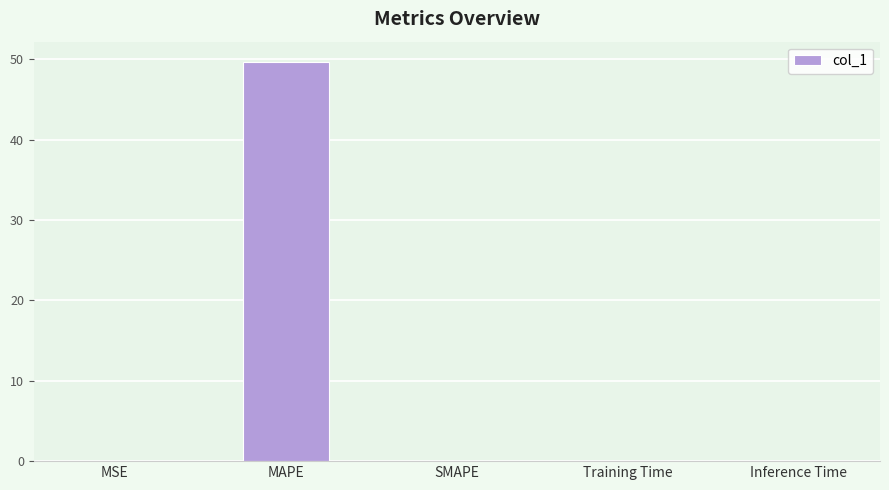

What is the greatest value displayed?

49.7